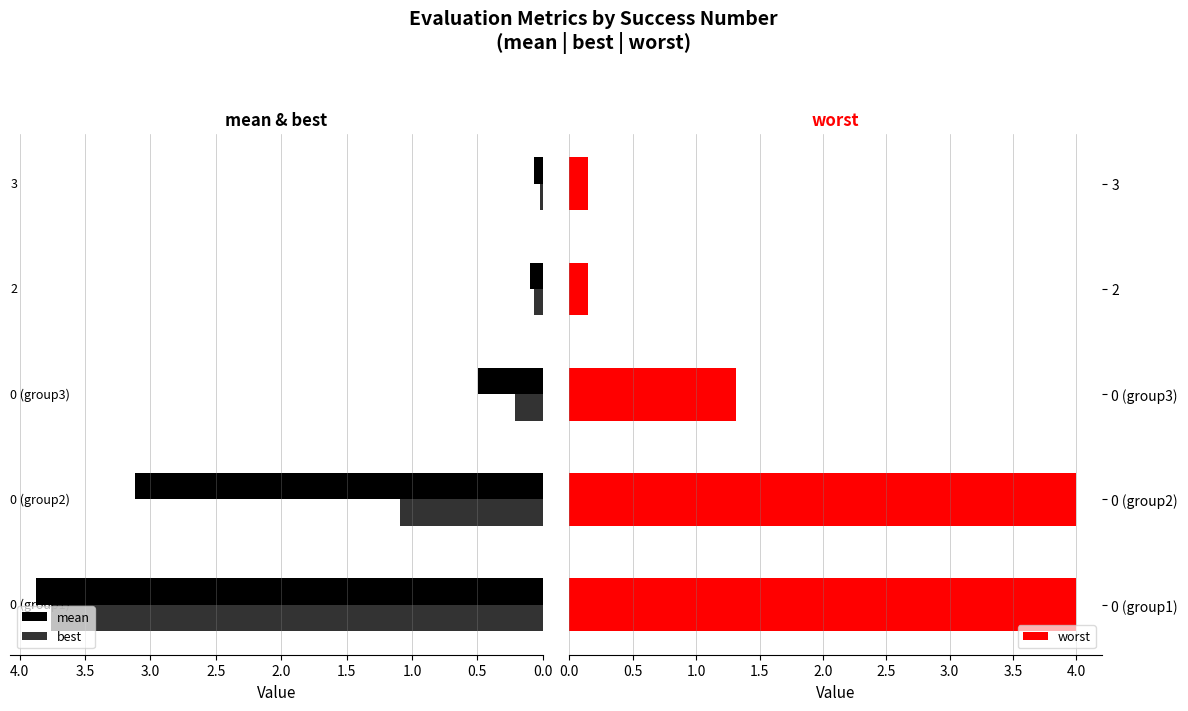

What is the difference between the maximum and minimum values in the mean series?

3.8